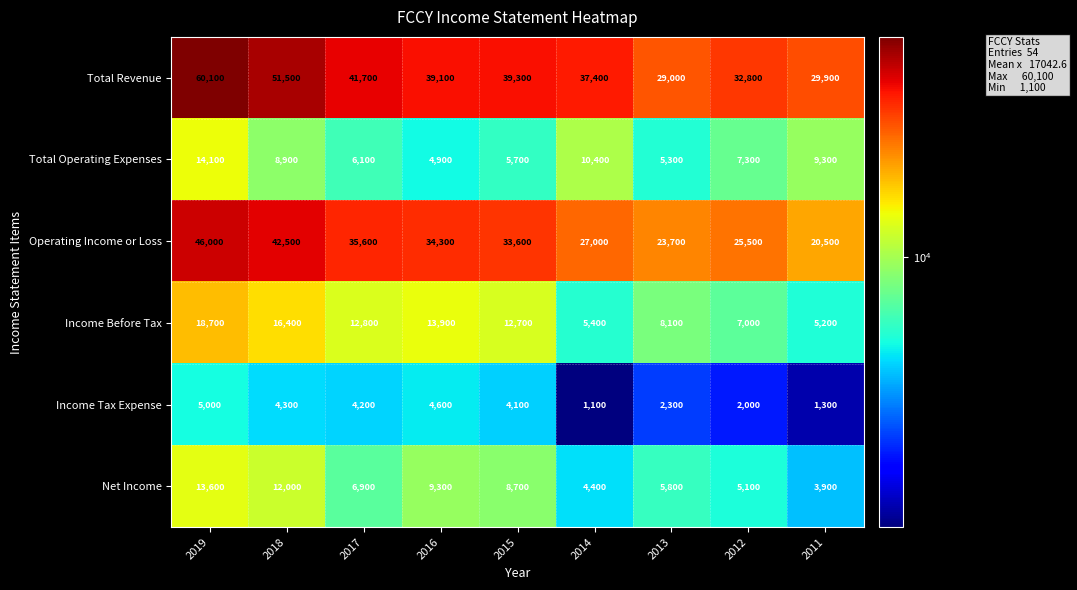

How many data points does each series have?

9